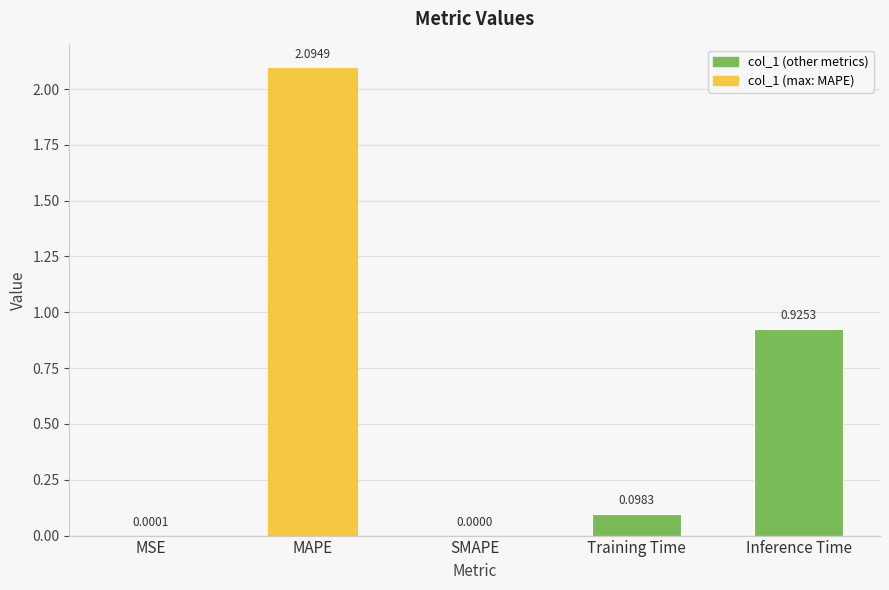

What is the change in value from MSE to Inference Time?

+0.9